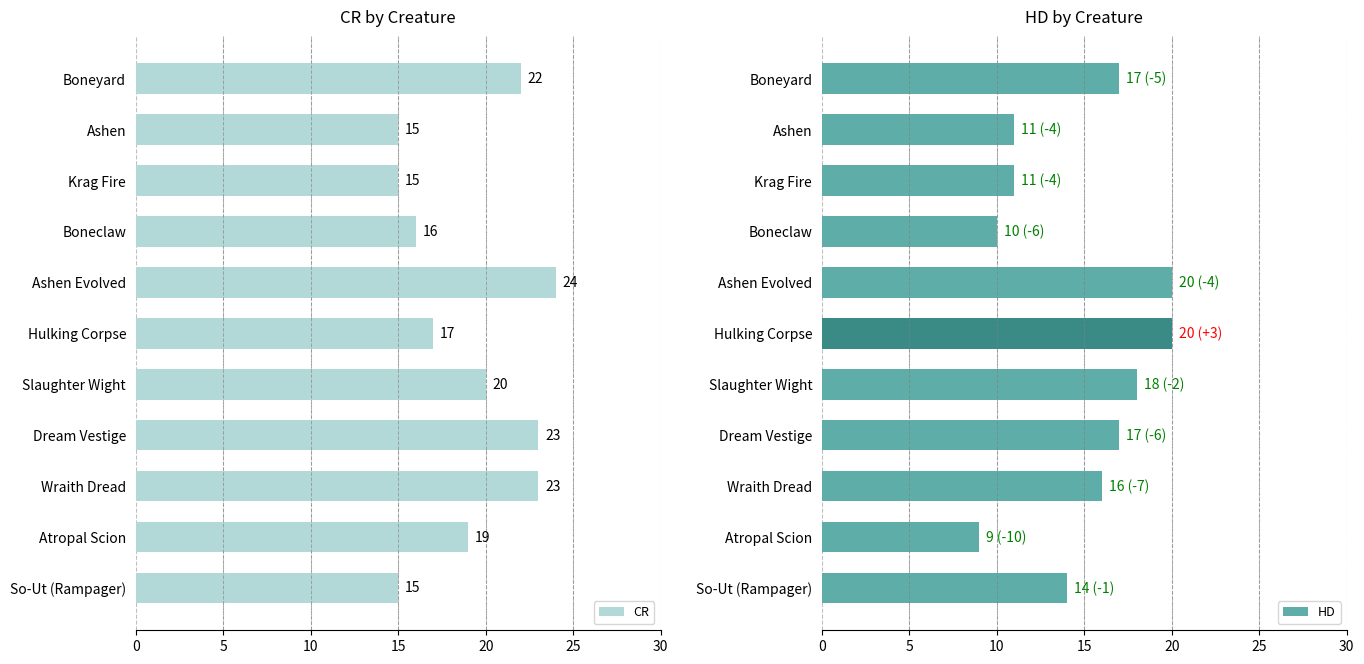

What is the difference between the CR values at Hulking Corpse and Dream Vestige?

6